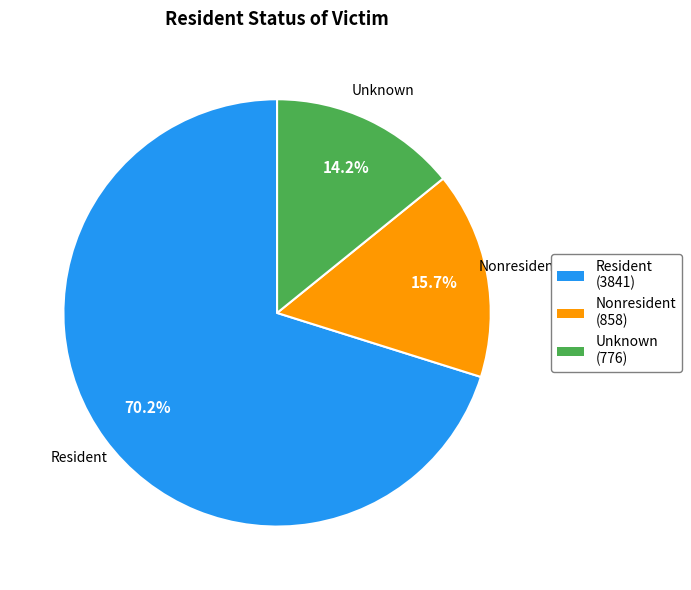

Is there any slice that represents more than half of the pie?

Yes